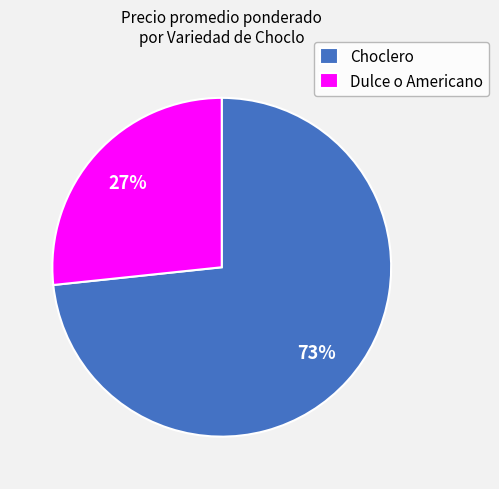

To the nearest percent, what is the combined percentage of Choclero and Dulce o Americano?

100%